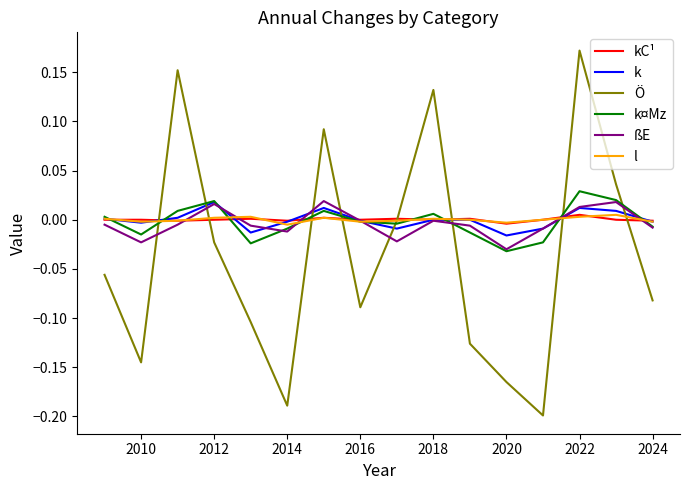

Which series has the widest spread of values?

Ö